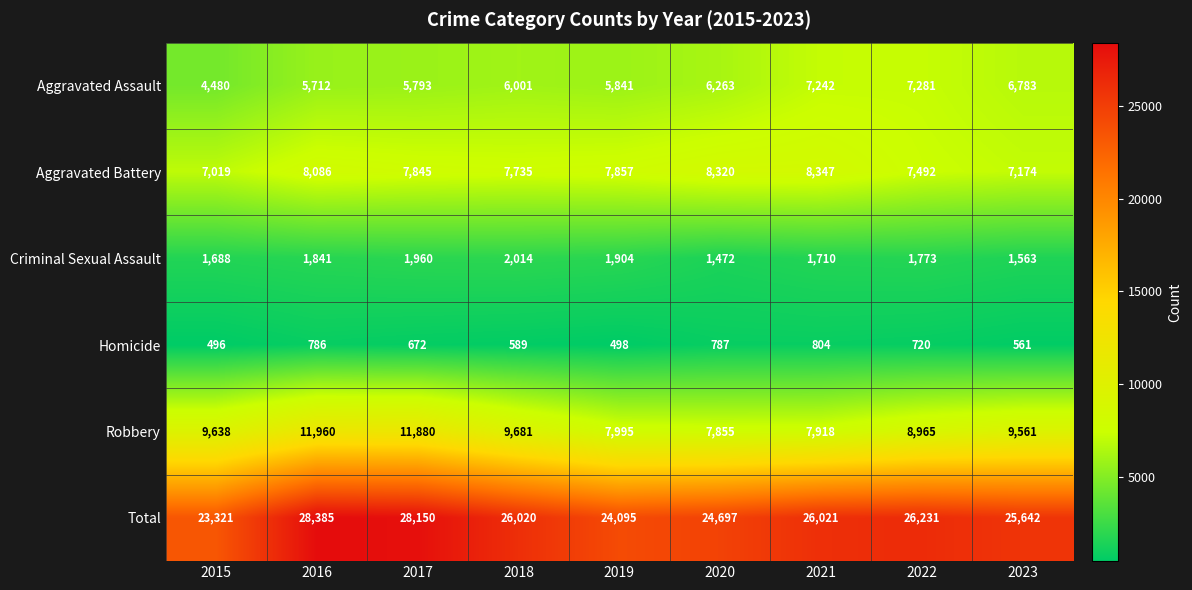

Is the value of Aggravated Assault at 2015 greater than the value of Robbery at 2022?

No